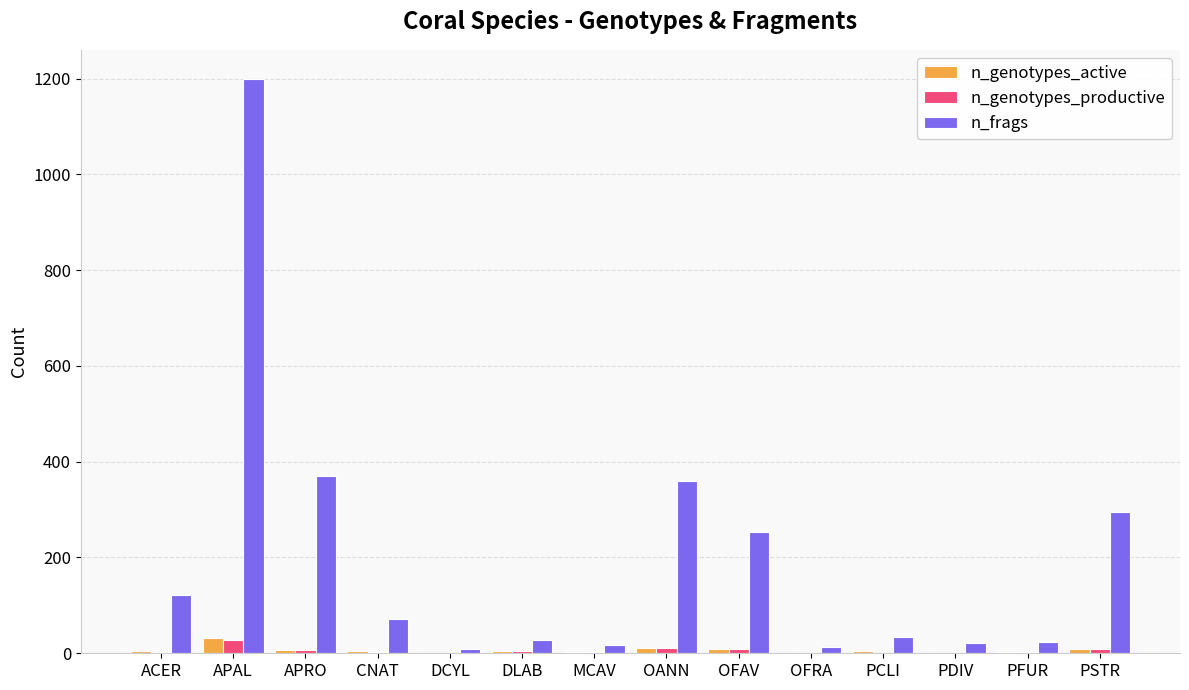

What value does the n_genotypes_productive series have at PSTR?

9